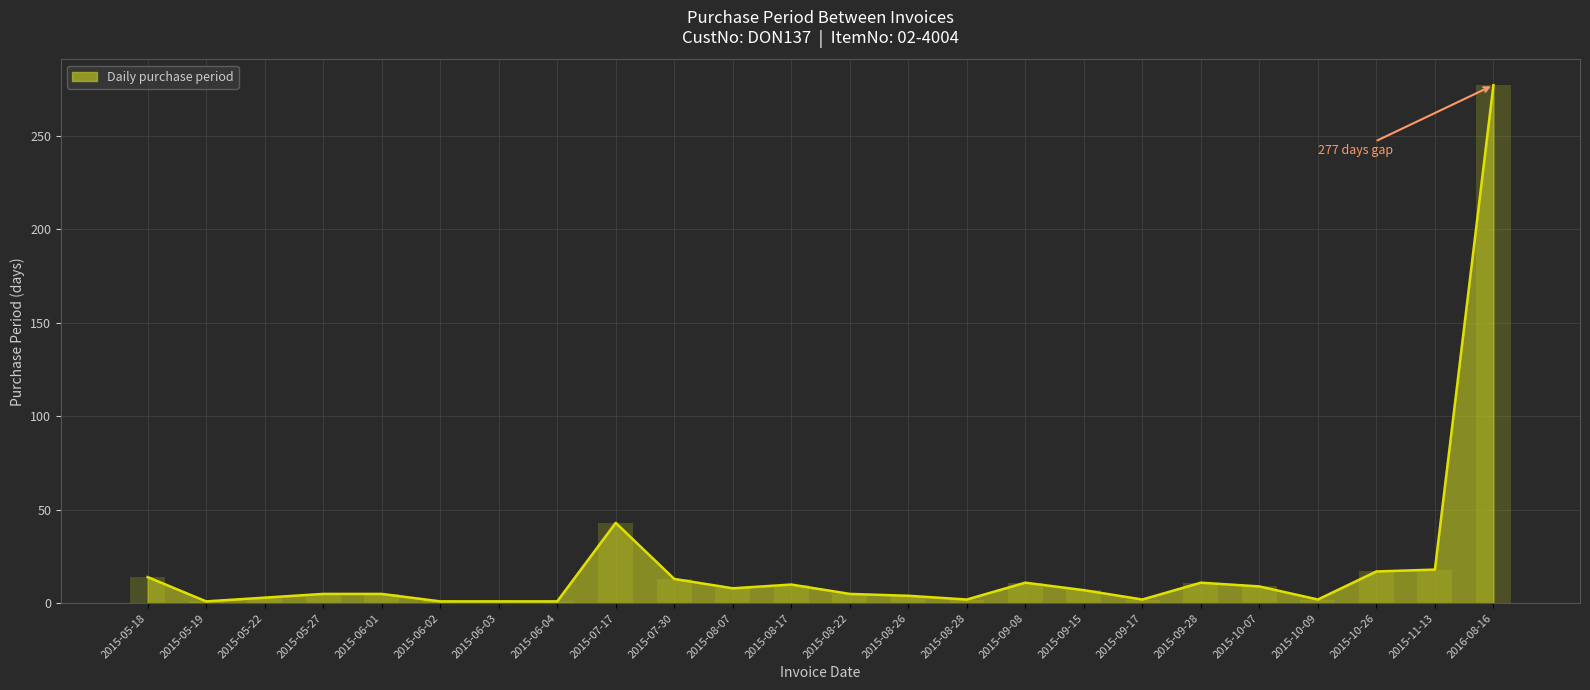

What is the label of the 21st bar from the right?

2015-05-27